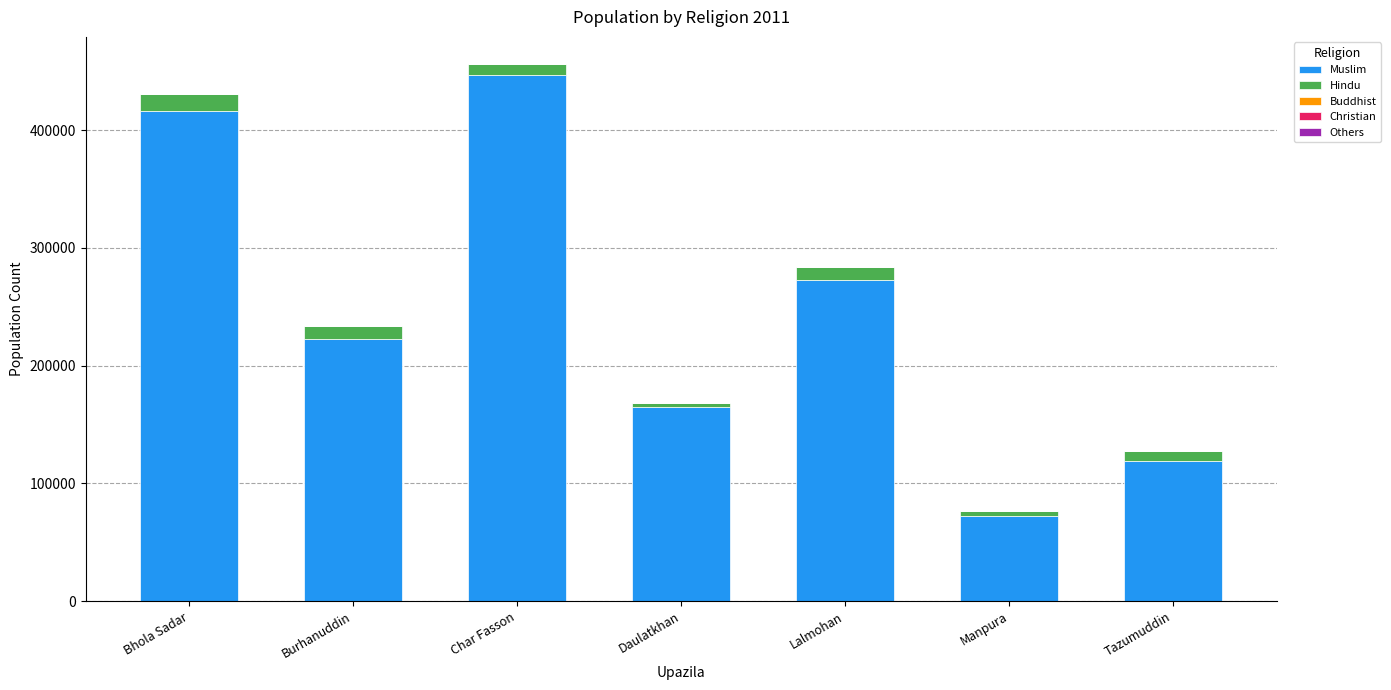

Where is Muslim nearest to the value 259641?

Lalmohan